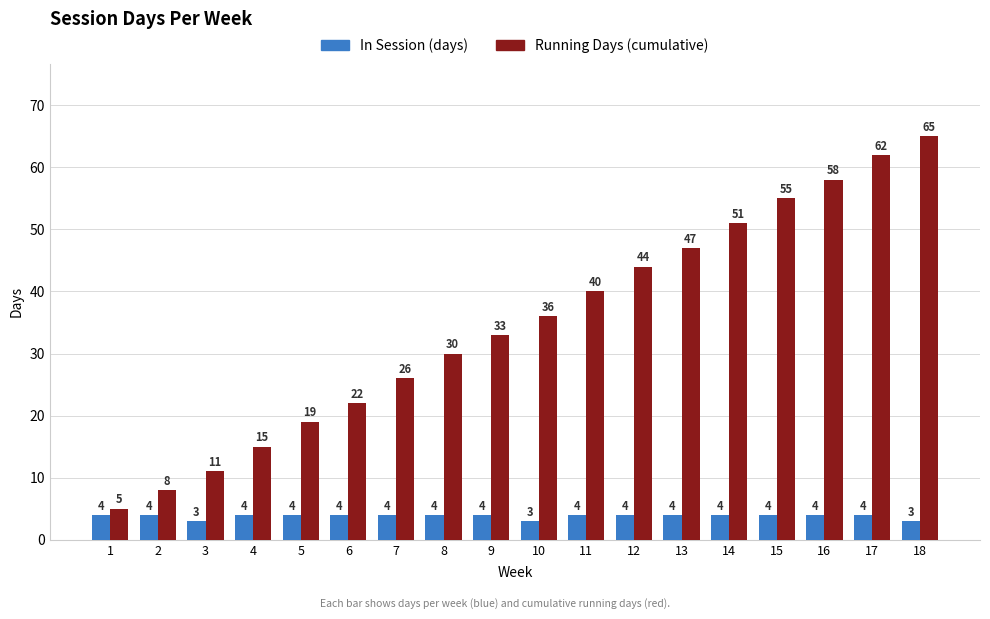

How many data points does each series have?

18